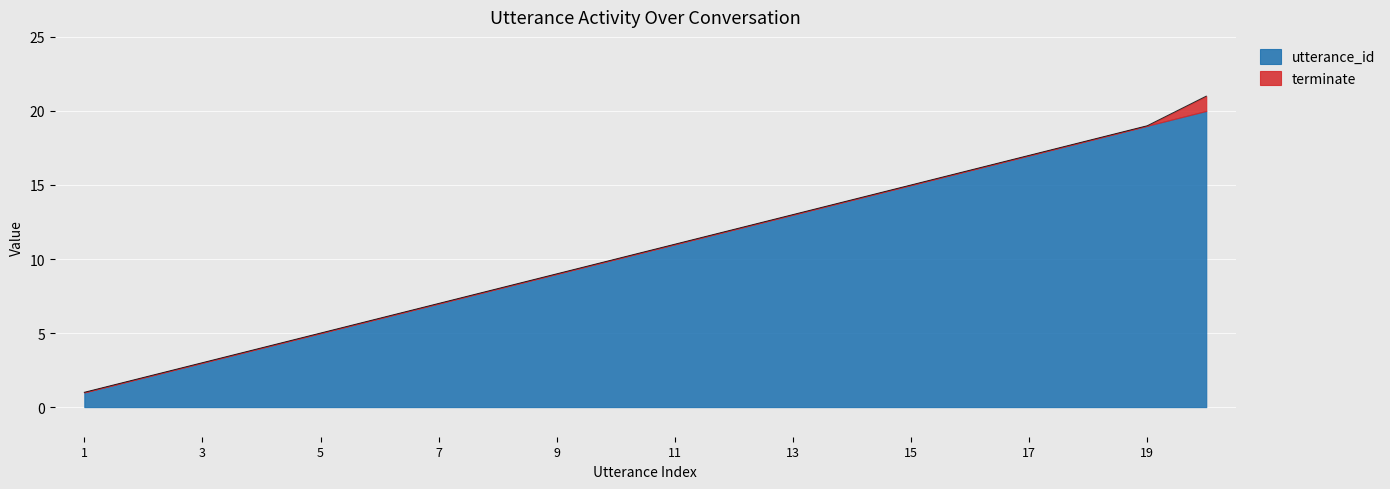

True or false: the data has more than 1 interior local peaks.

False